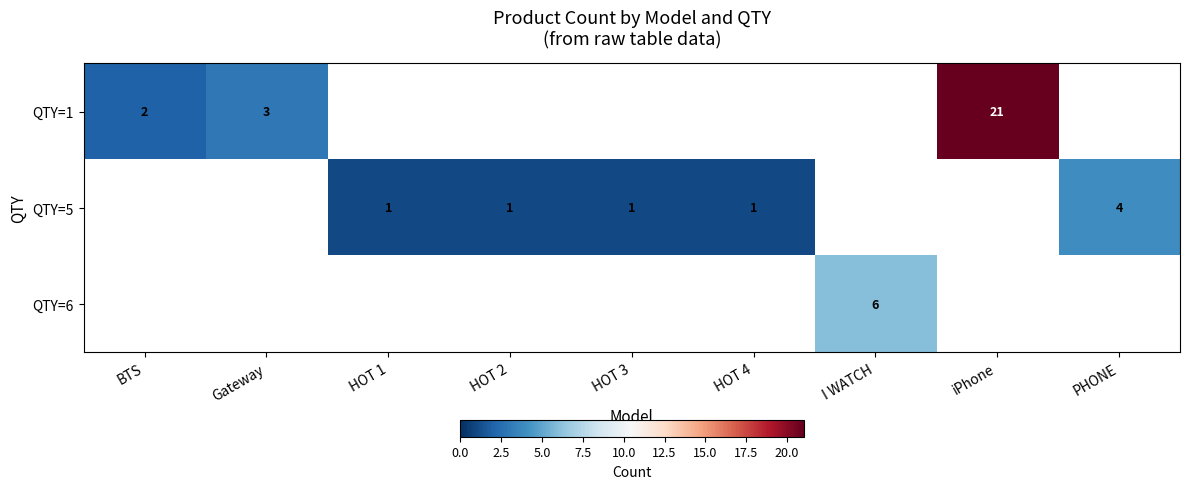

The value of QTY=1 at iPhone is 21. True or false?

True